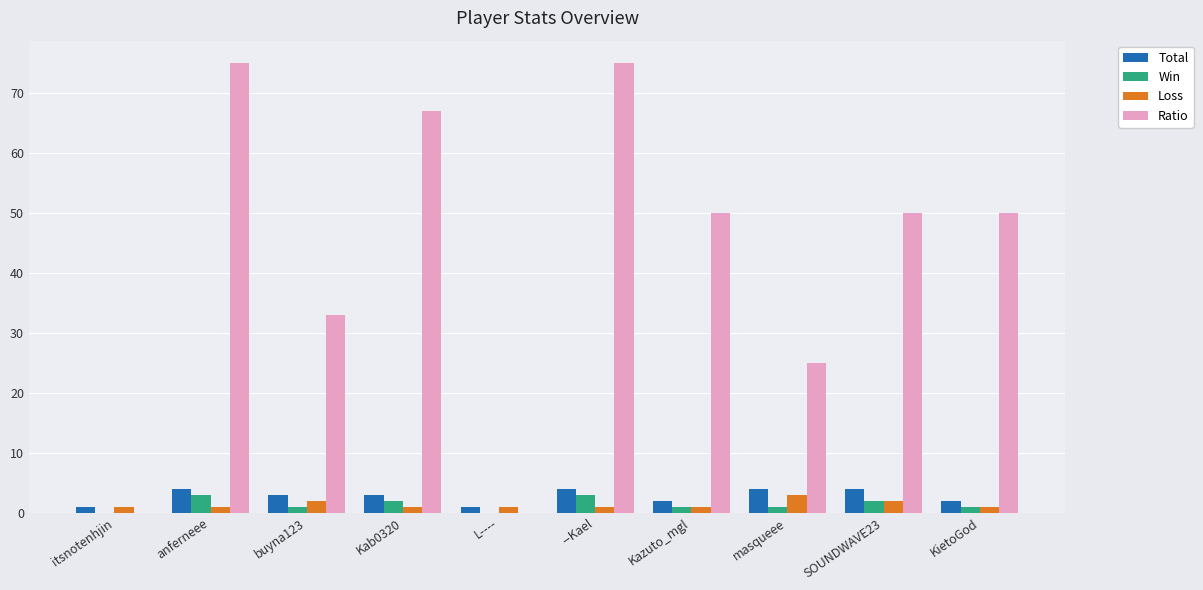

What is the approximate value of Total at Kab0320?

3